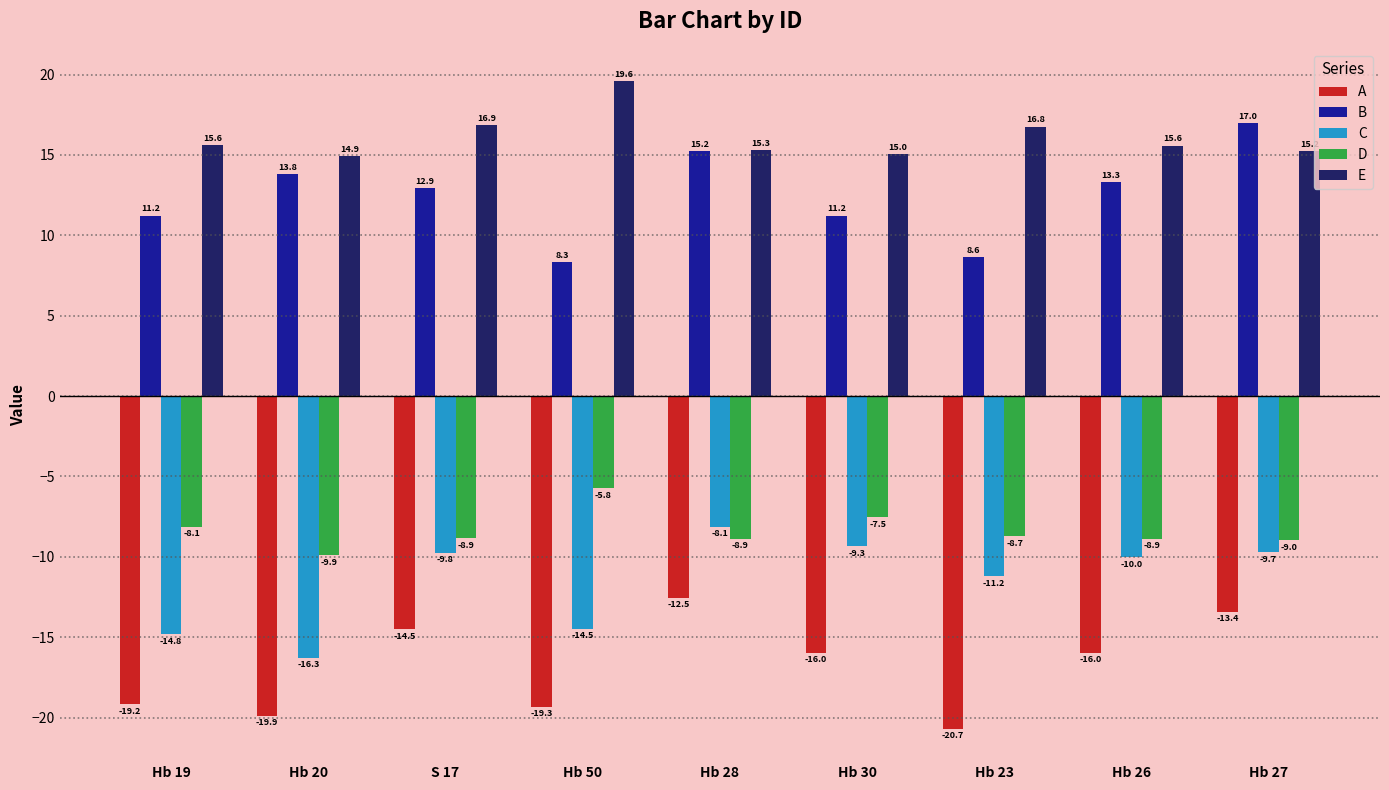

Rank the series by their maximum value, from lowest to highest.

A, C, D, B, E